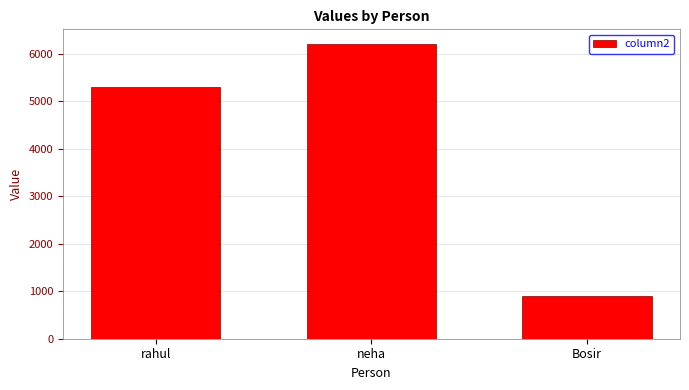

How many values are between 900 and 6200?

3